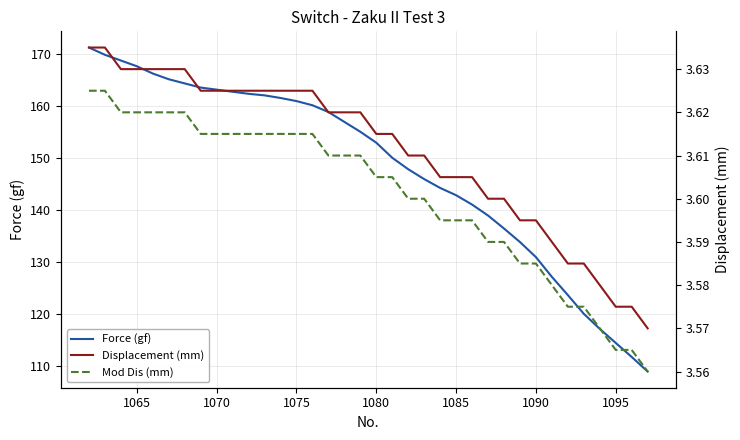

How many distinct data groups are displayed?

3